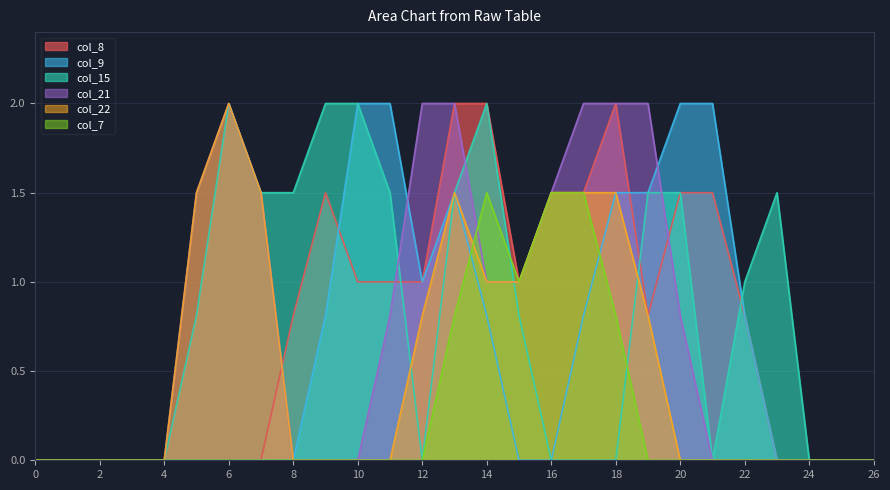

Does the chart display data point markers on the line(s)?

No